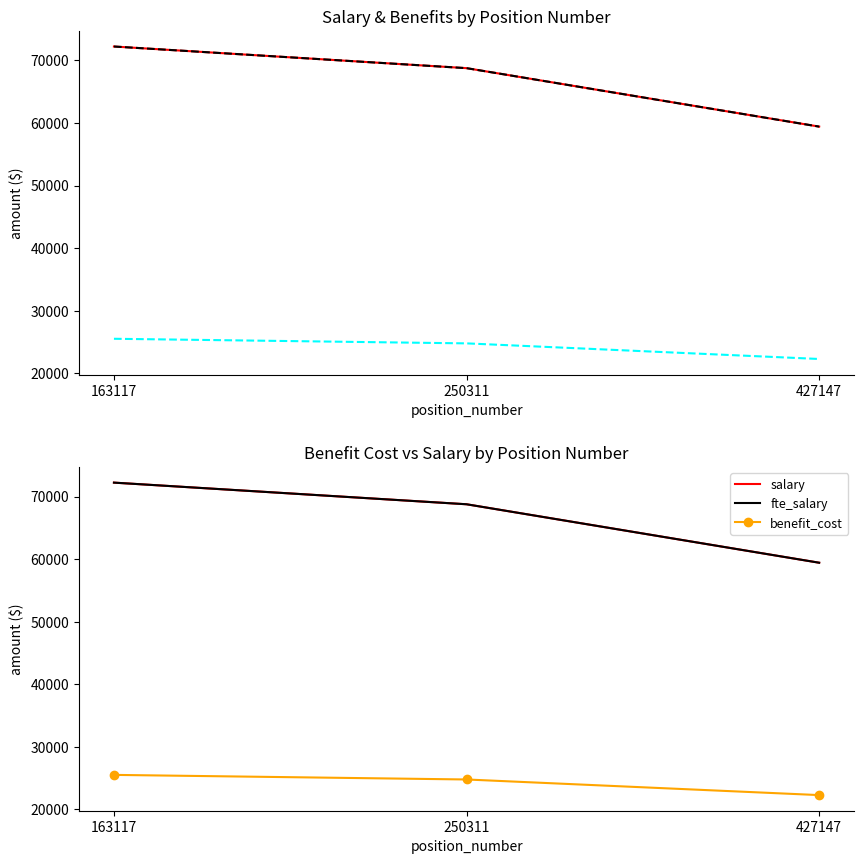

At how many categories does at least one series exceed 58744?

3